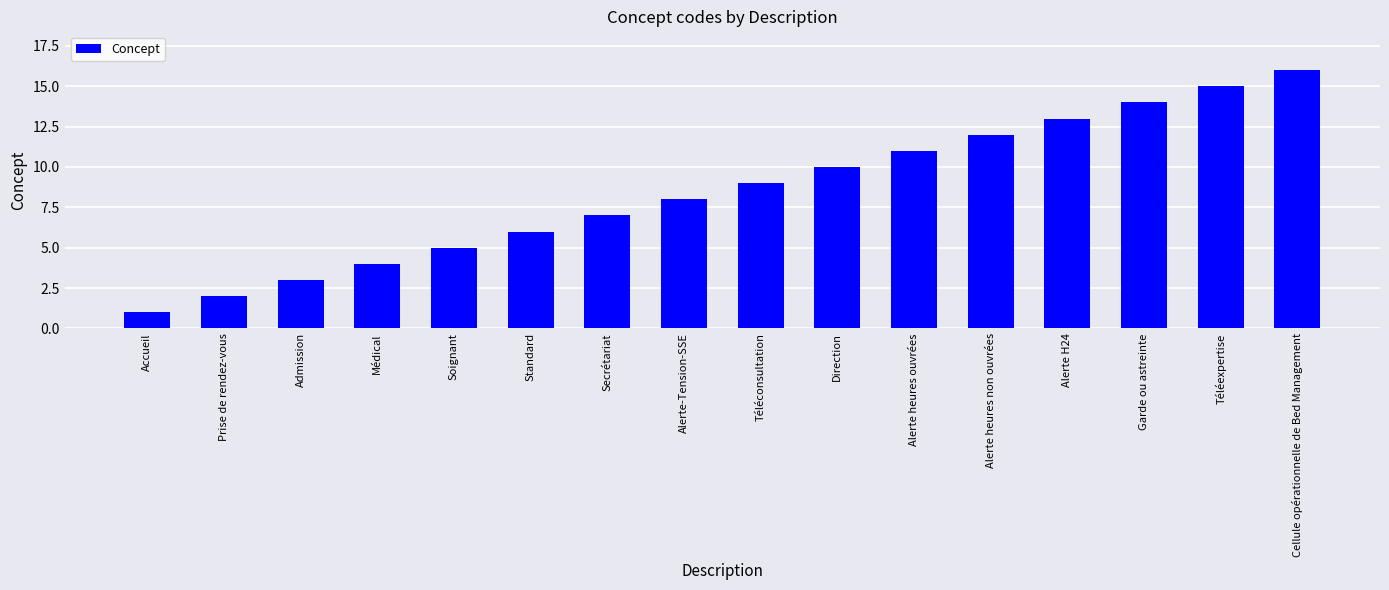

Which label corresponds to the smallest value in the chart?

Accueil